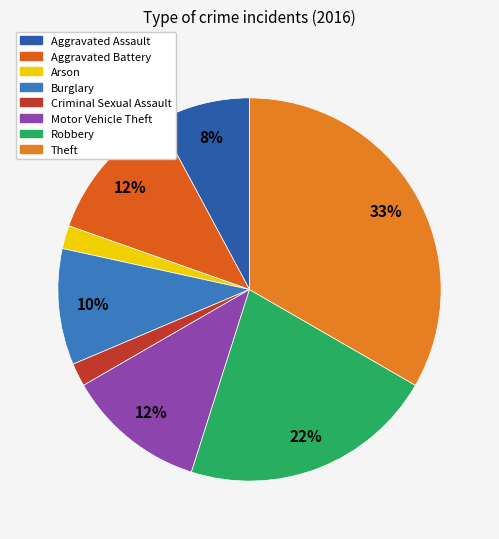

Count the number of slices in the pie.

8